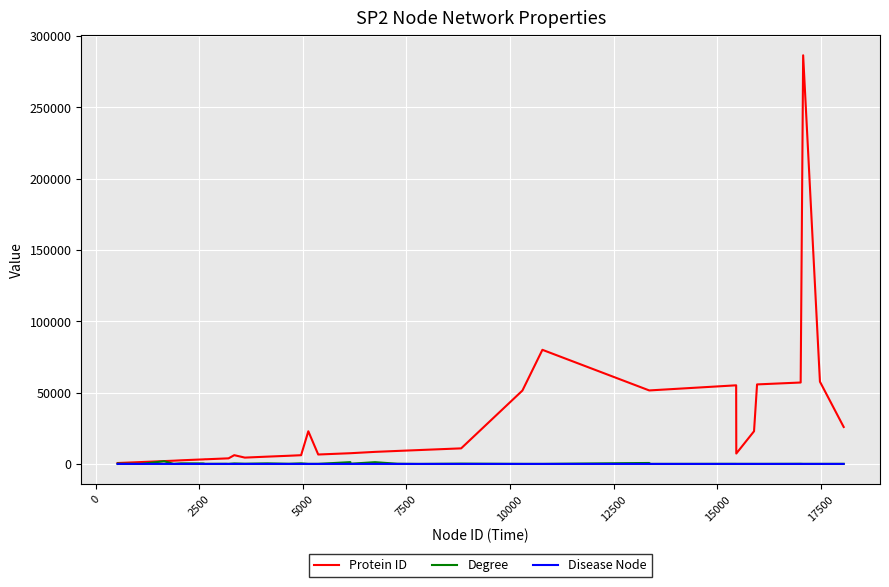

Which series has the widest spread of values?

Protein ID